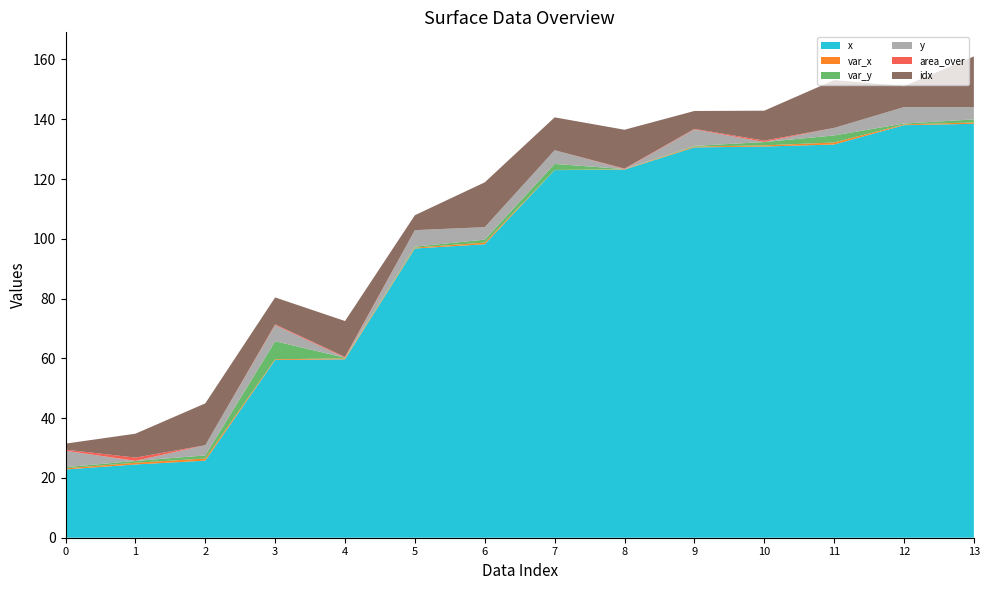

Reading left to right, transcribe all the data shown in this chart.

x: 0=22.8	1=24.5	2=25.8	3=59.5	4=59.7	5=96.8	6=98.2	7=123.0	8=123.2	9=130.6	10=130.9	11=131.6	12=138.0	13=138.5
var_x: 0=0.4	1=0.6	2=0.7	3=0.2	4=0.3	5=0.3	6=0.6	7=0.0	8=0.1	9=0.3	10=0.4	11=0.7	12=0.3	13=0.4
var_y: 0=0.4	1=0.6	2=1.0	3=6.0	4=0.2	5=0.3	6=1.0	7=2.0	8=0.0	9=0.2	10=1.1	11=2.4	12=0.3	13=1.0
y: 0=5.5	1=0.0	2=3.4	3=5.4	4=0.0	5=5.5	6=4.2	7=4.6	8=0.0	9=5.5	10=0.0	11=2.5	12=5.5	13=4.1
area_over: 0=0.4	1=1.1	2=0.0	3=0.3	4=0.3	5=0.0	6=0.0	7=0.0	8=0.2	9=0.2	10=0.5	11=0.0	12=0.0	13=0.0
idx: 0=2.0	1=8.0	2=14.0	3=9.0	4=12.0	5=5.0	6=15.0	7=11.0	8=13.0	9=6.0	10=10.0	11=16.0	12=7.0	13=17.0